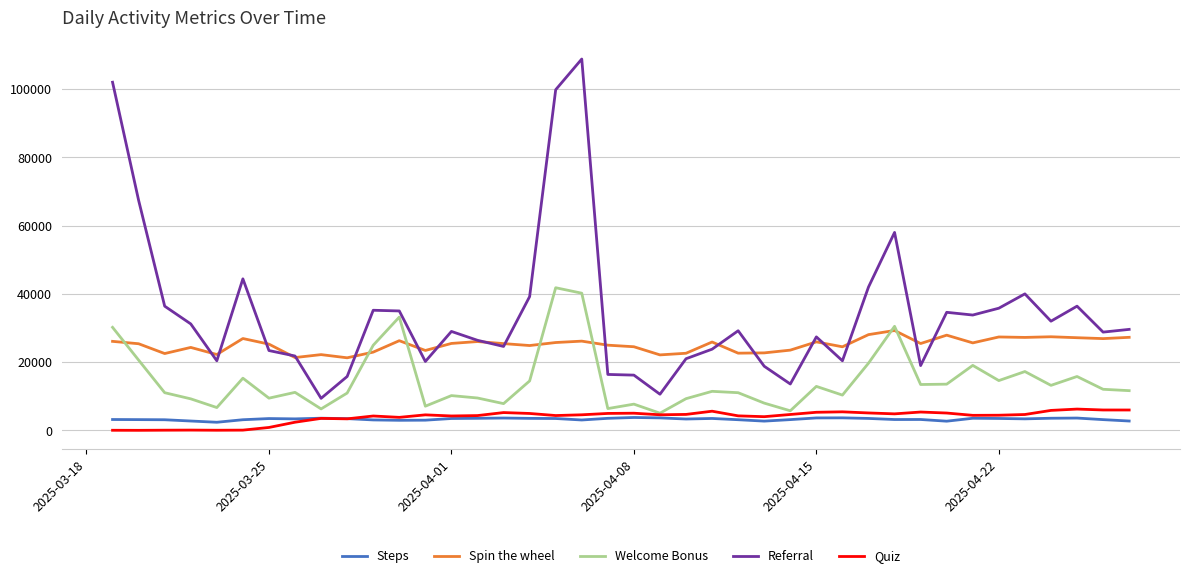

True or false: Steps and Referral intersect in this chart.

False